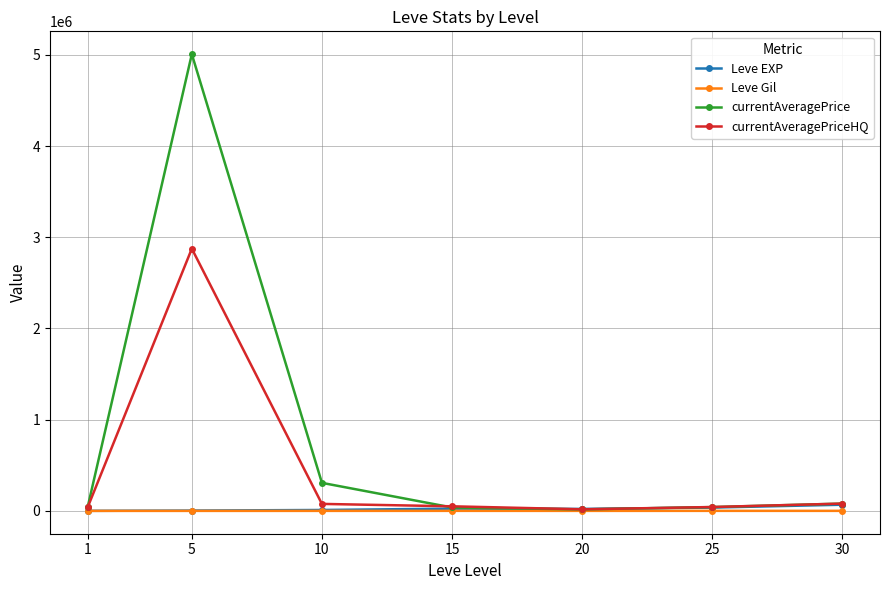

The value of currentAveragePrice at 10 is 492848. True or false?

False